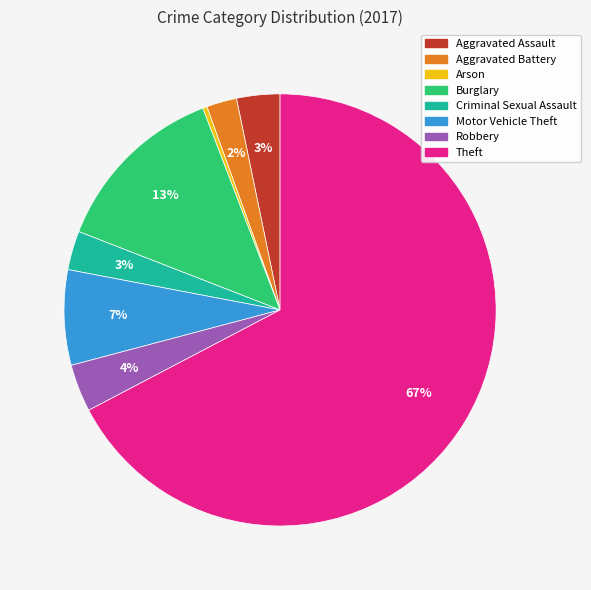

Is the sum of Arson and Theft greater than half?

Yes